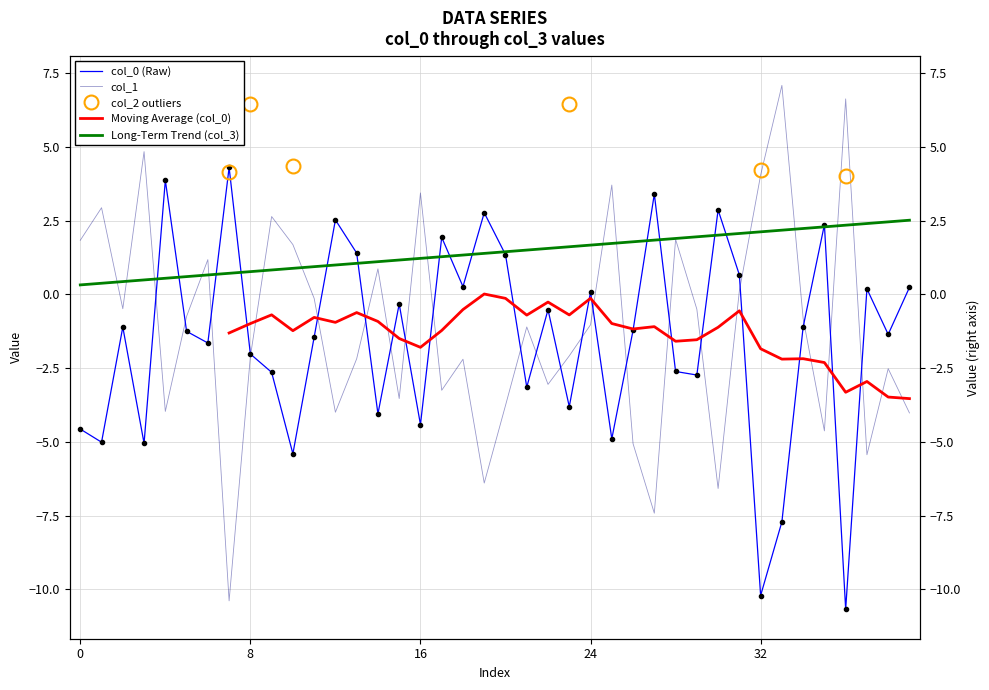

Between which two adjacent categories do col_0 and col_1 first intersect?

col_3 and 4